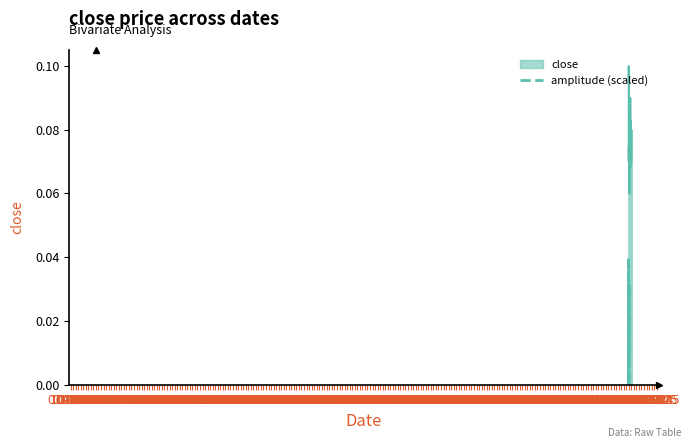

At which label is the value closest to 0?

07-1967